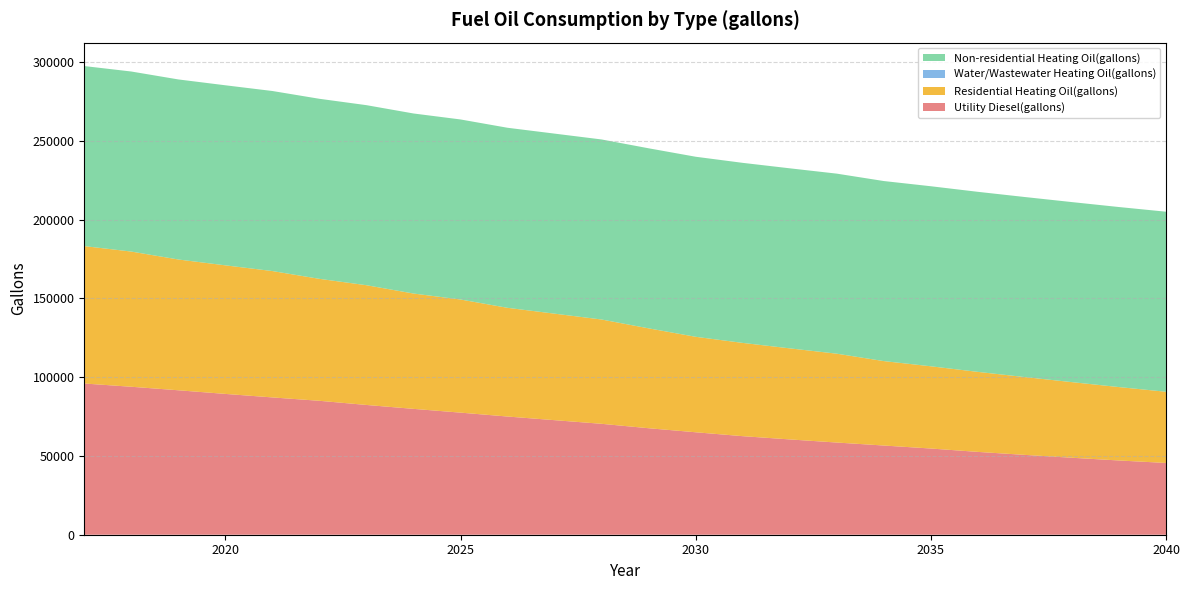

Reading left to right, list all the values displayed in this chart.

Utility Diesel(gallons): 95955.3	93892.6	91665.0	89354.8	87127.1	84981.9	82341.7	79866.5	77473.8	74998.6	72688.4	70378.2	67573.0	65015.3	62540.1	60477.4	58497.3	56599.6	54702.0	52556.8	50659.1	48844.0	47111.3	45543.7
Residential Heating Oil(gallons): 87190.0	85789.6	82988.7	81588.3	80187.9	77387.0	75986.6	73185.7	71785.3	68984.4	67584.0	66183.6	63382.7	60581.9	59181.4	57781.0	56380.6	53579.7	52179.3	50778.9	49378.4	47978.0	46577.6	45177.2
Water/Wastewater Heating Oil(gallons): 0.0	0.0	0.0	0.0	0.0	0.0	0.0	0.0	0.0	0.0	0.0	0.0	0.0	0.0	0.0	0.0	0.0	0.0	0.0	0.0	0.0	0.0	0.0	0.0
Non-residential Heating Oil(gallons): 114255.2	114255.2	114255.2	114255.2	114255.2	114255.2	114255.2	114255.2	114255.2	114255.2	114255.2	114255.2	114255.2	114255.2	114255.2	114255.2	114255.2	114255.2	114255.2	114255.2	114255.2	114255.2	114255.2	114255.2